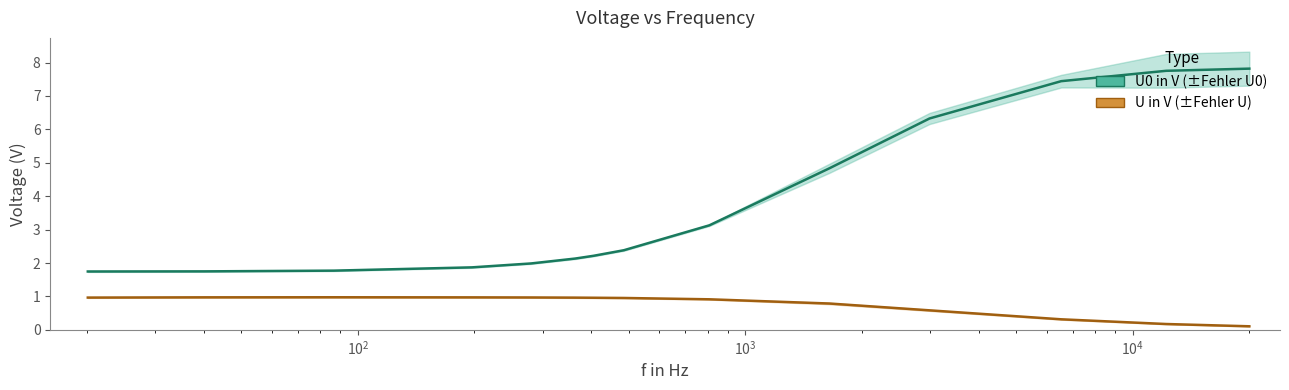

What is the label of the 2nd point from the left?

40.1